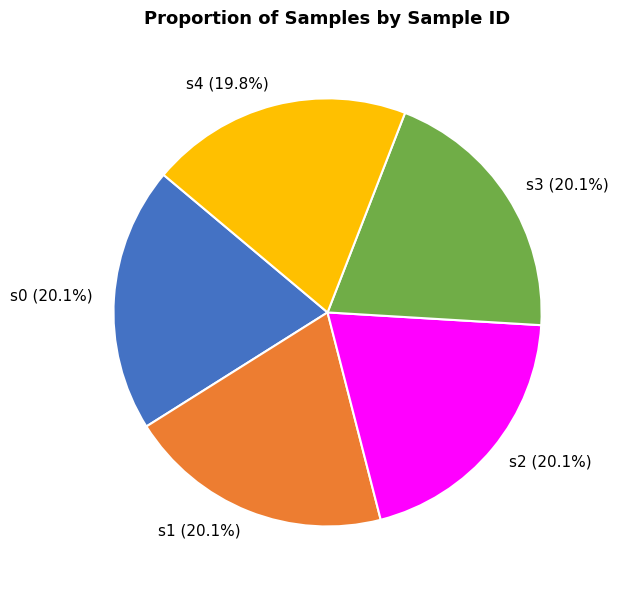

Count the number of slices in the pie.

5